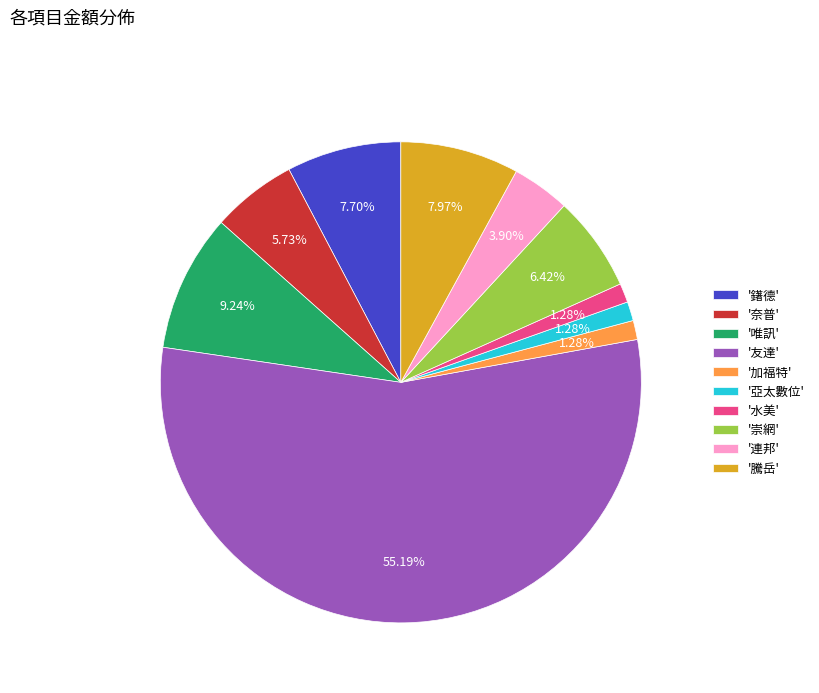

Is there any slice that represents more than half of the pie?

Yes